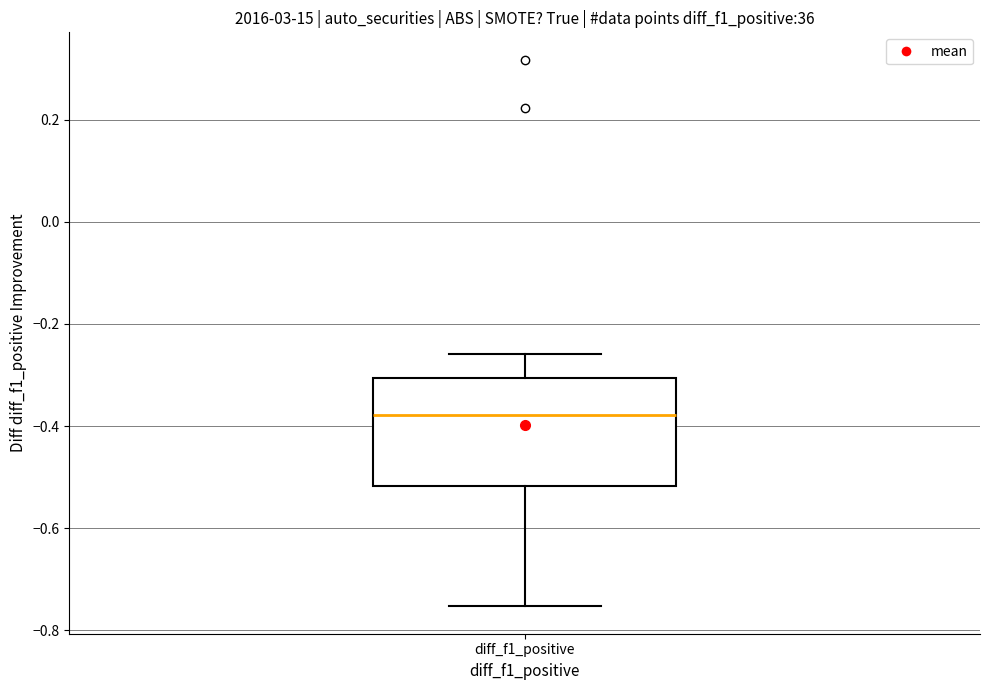

Read this box plot against the y-axis: the position of the median line, the range covered by the box, and the ends of both whiskers. The values are not printed on the chart, so give them approximately, as read against the axis.

median -0.38, box -0.52 to -0.30, whiskers -0.76 to -0.26